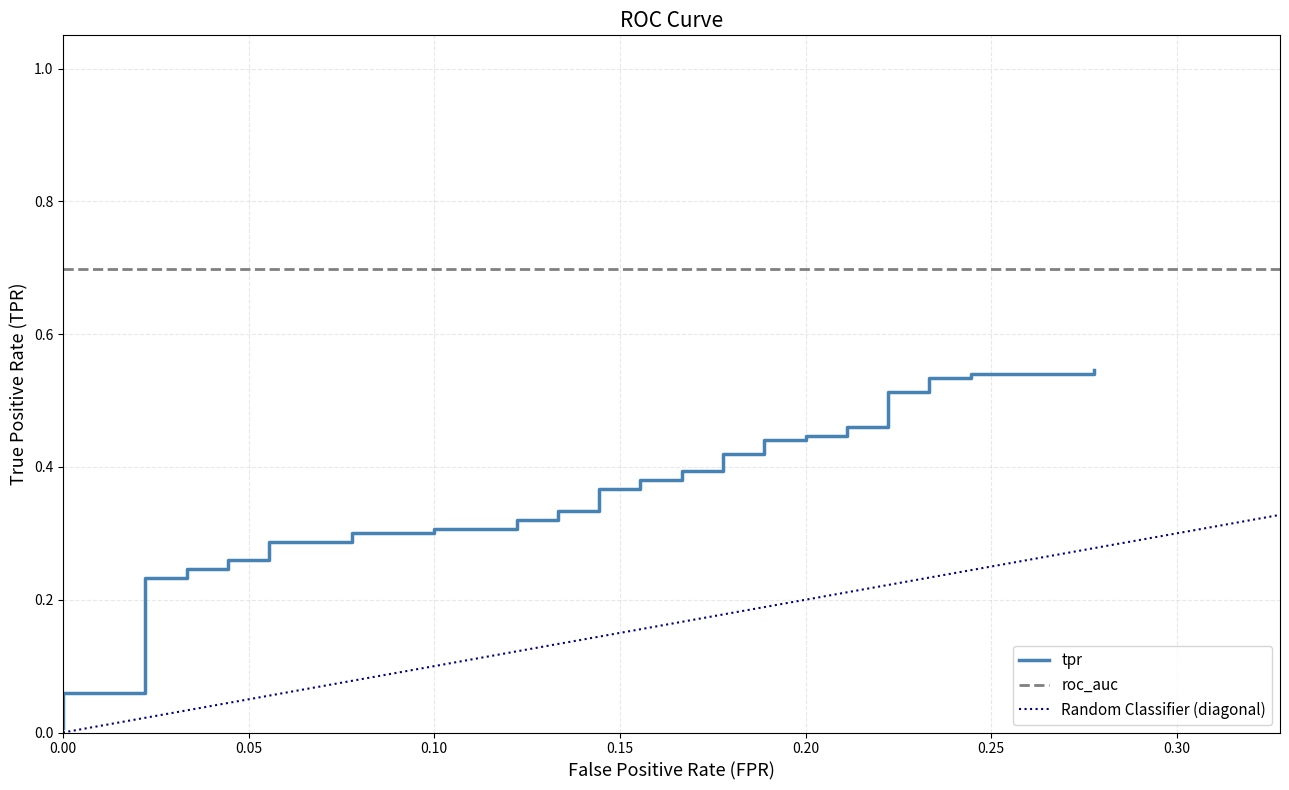

Reading left to right, what are all the values shown in this chart?

0.0	0.1	0.1	0.2	0.2	0.2	0.2	0.3	0.3	0.3	0.3	0.3	0.3	0.3	0.3	0.3	0.3	0.3	0.3	0.4	0.4	0.4	0.4	0.4	0.4	0.4	0.4	0.4	0.4	0.4	0.4	0.5	0.5	0.5	0.5	0.5	0.5	0.5	0.5	0.5